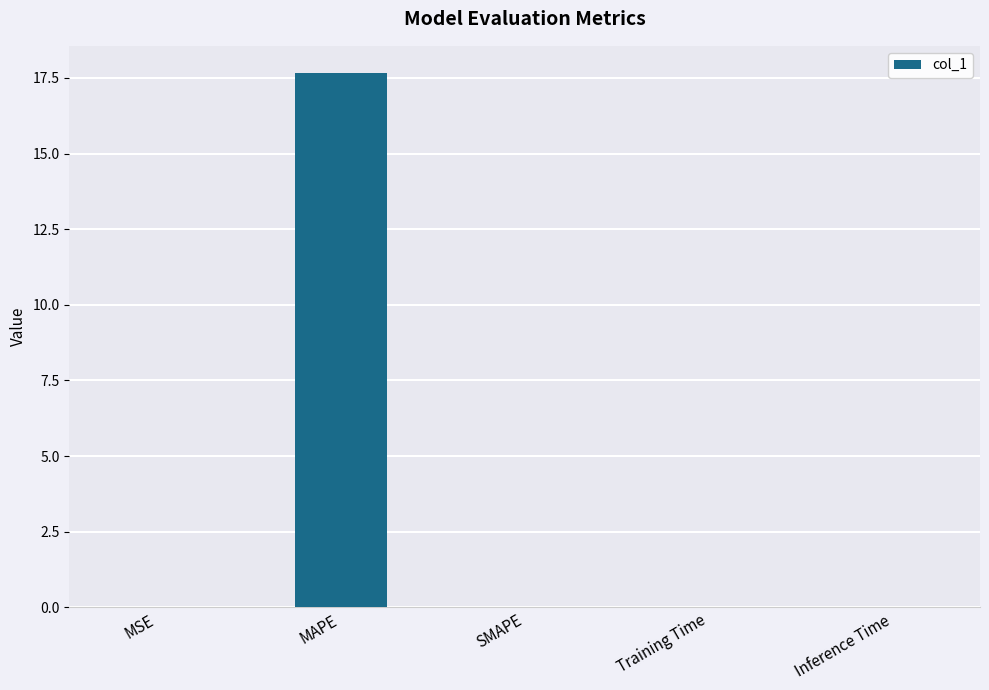

What is the maximum value shown in the chart?

17.7